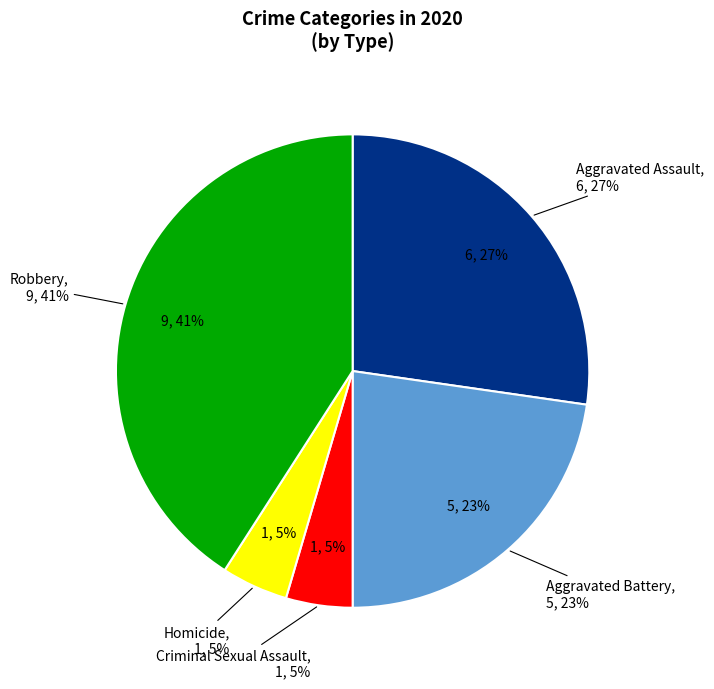

The Aggravated Assault slice represents 27% of the pie. True or false?

True